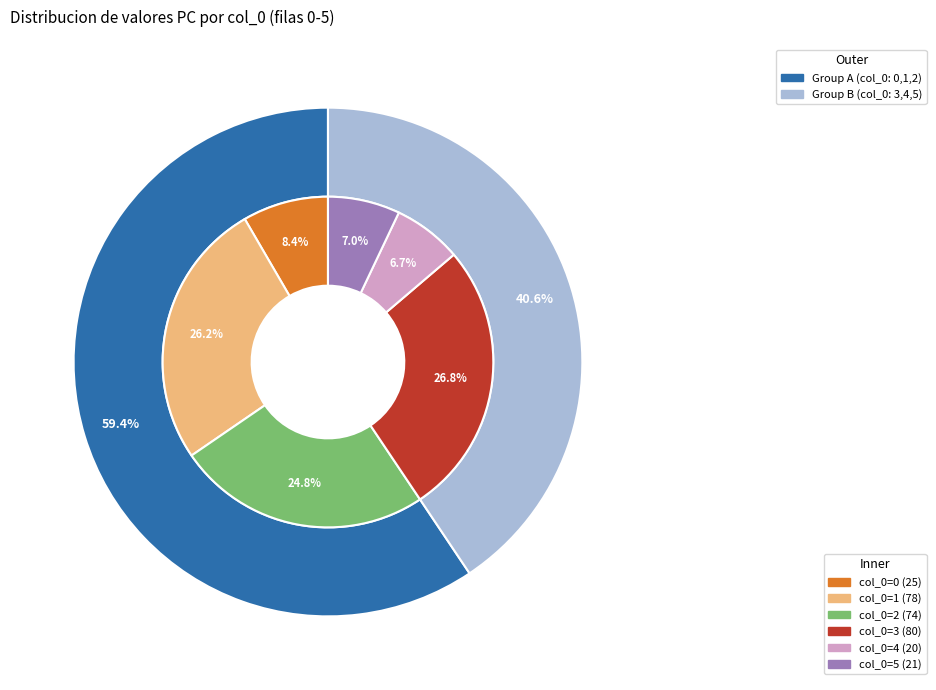

What portion of the pie excludes 0?

91.6%